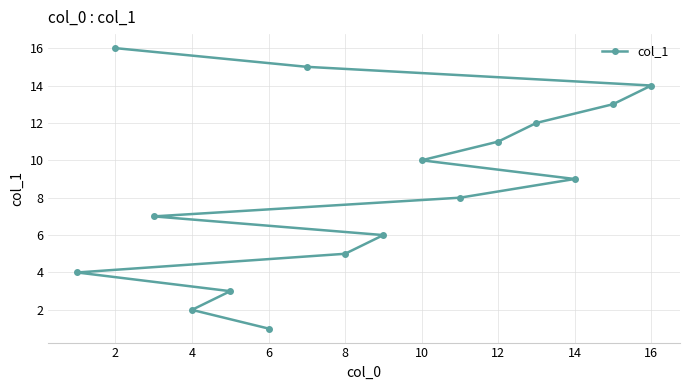

What is the value of the 7th point from the left?

7